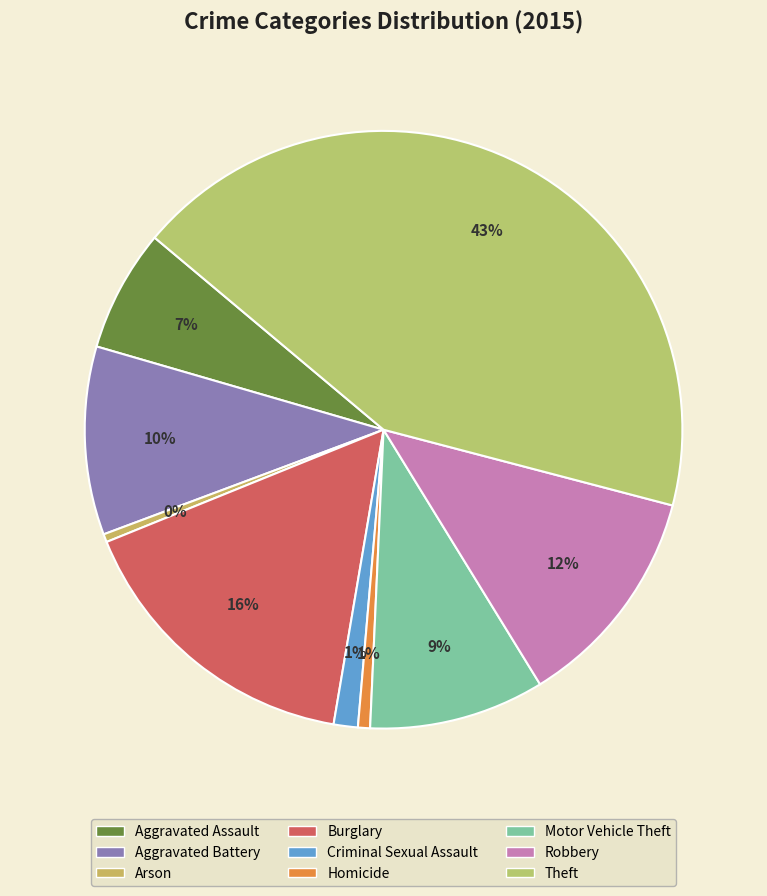

Is it true that Theft is 29% of the pie?

False